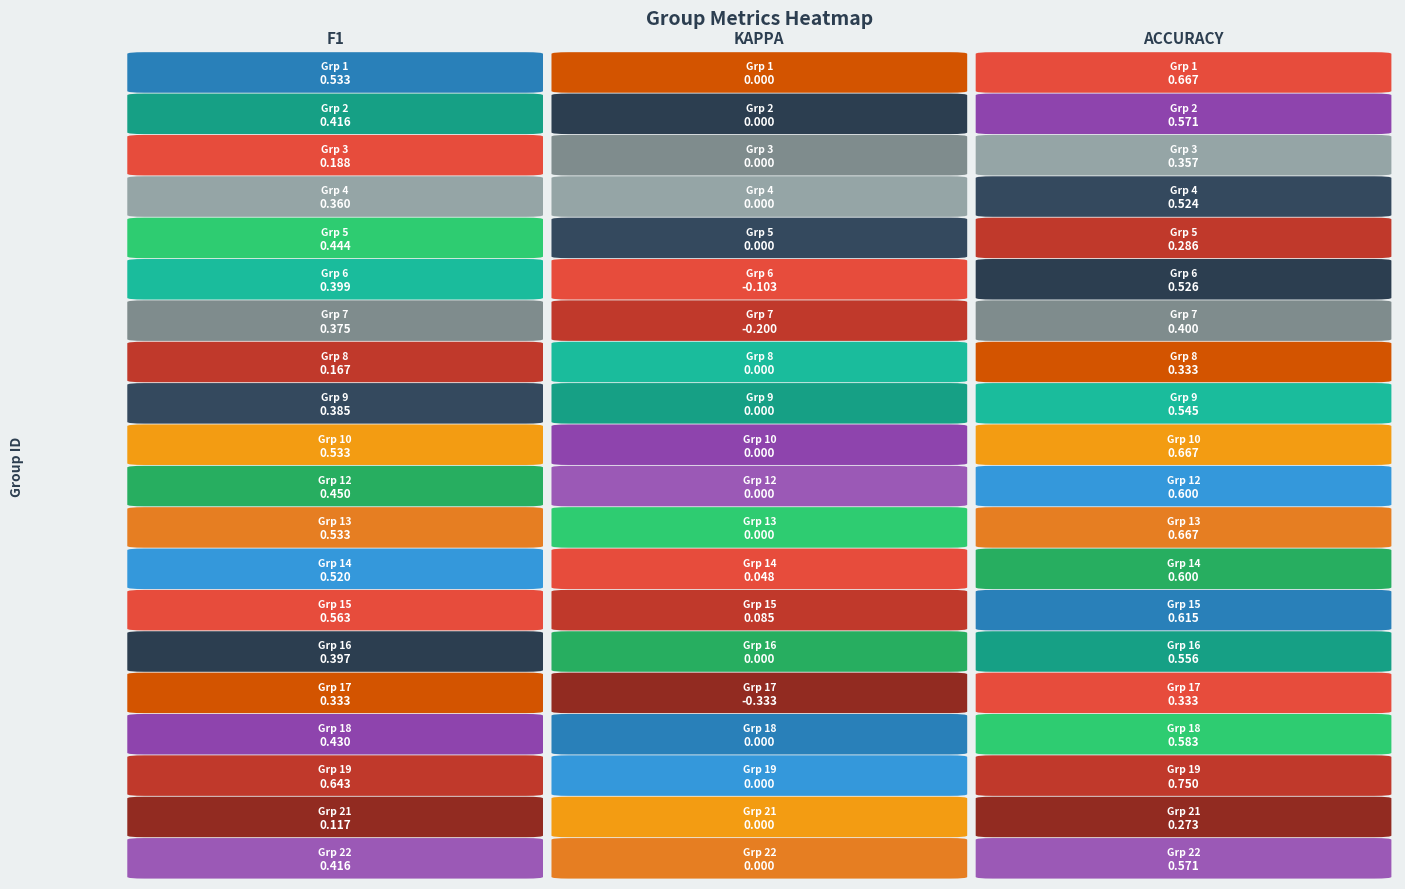

At which category is the sum across all series the highest?

2